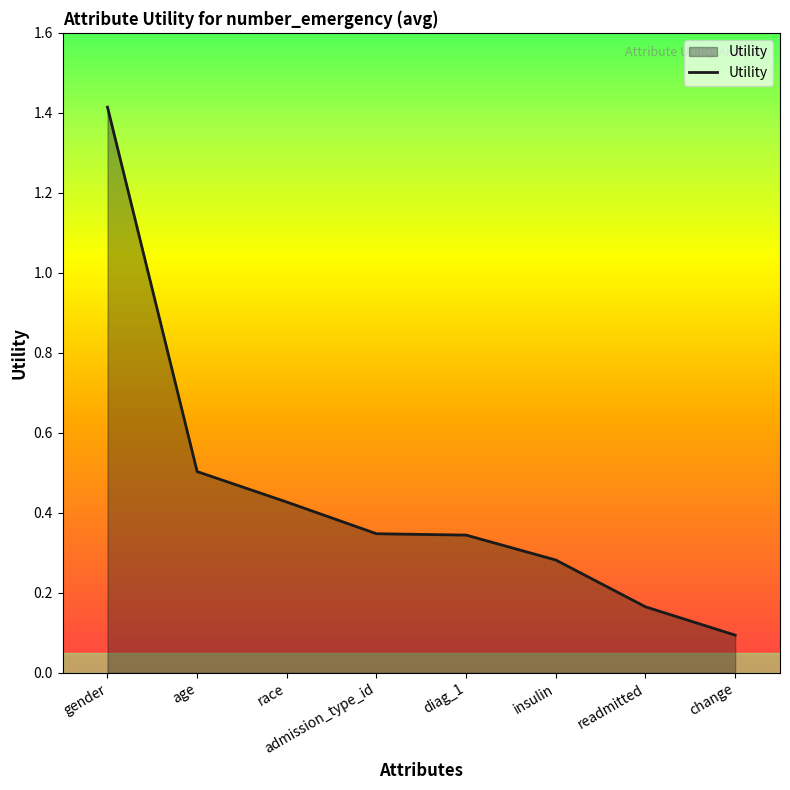

What is the difference between the maximum and second lowest values?

1.2